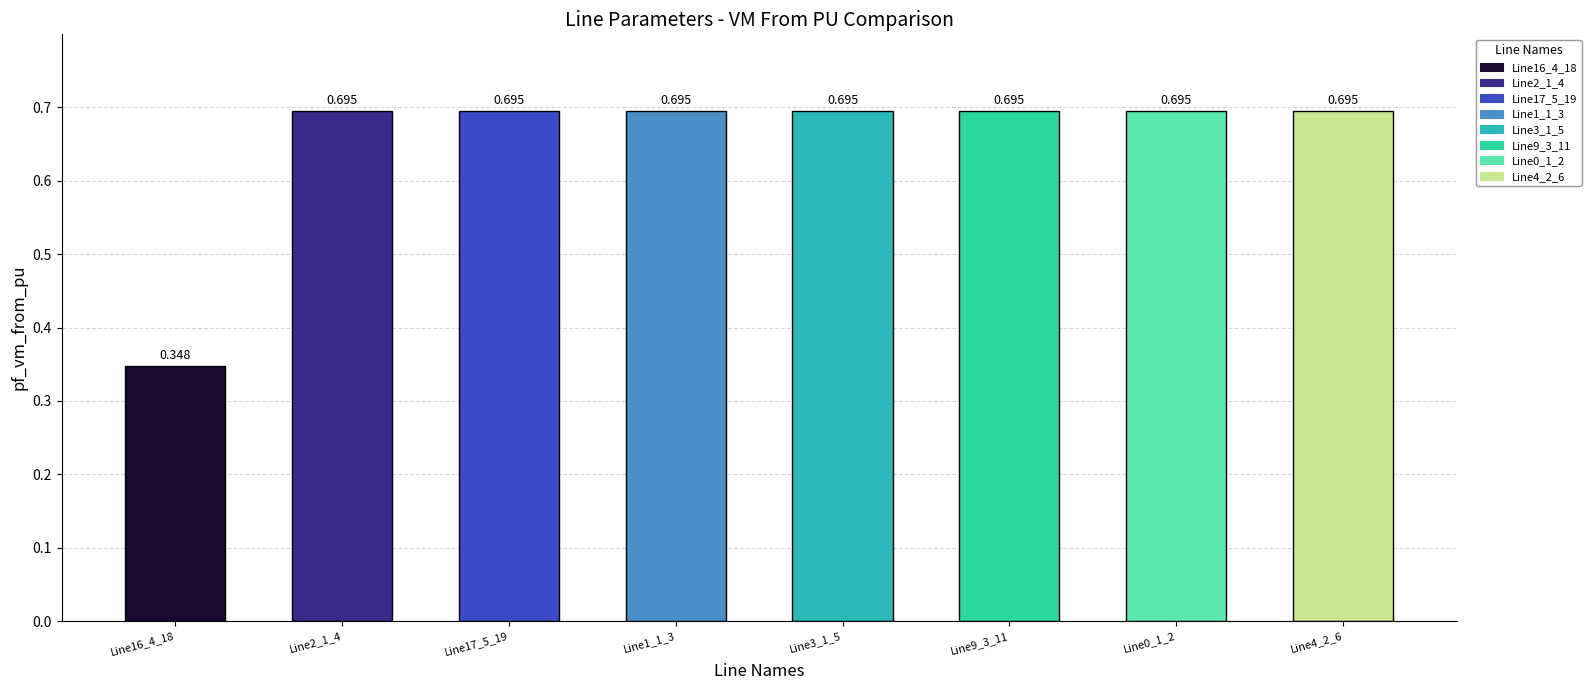

Does the chart contain stacked bars?

No